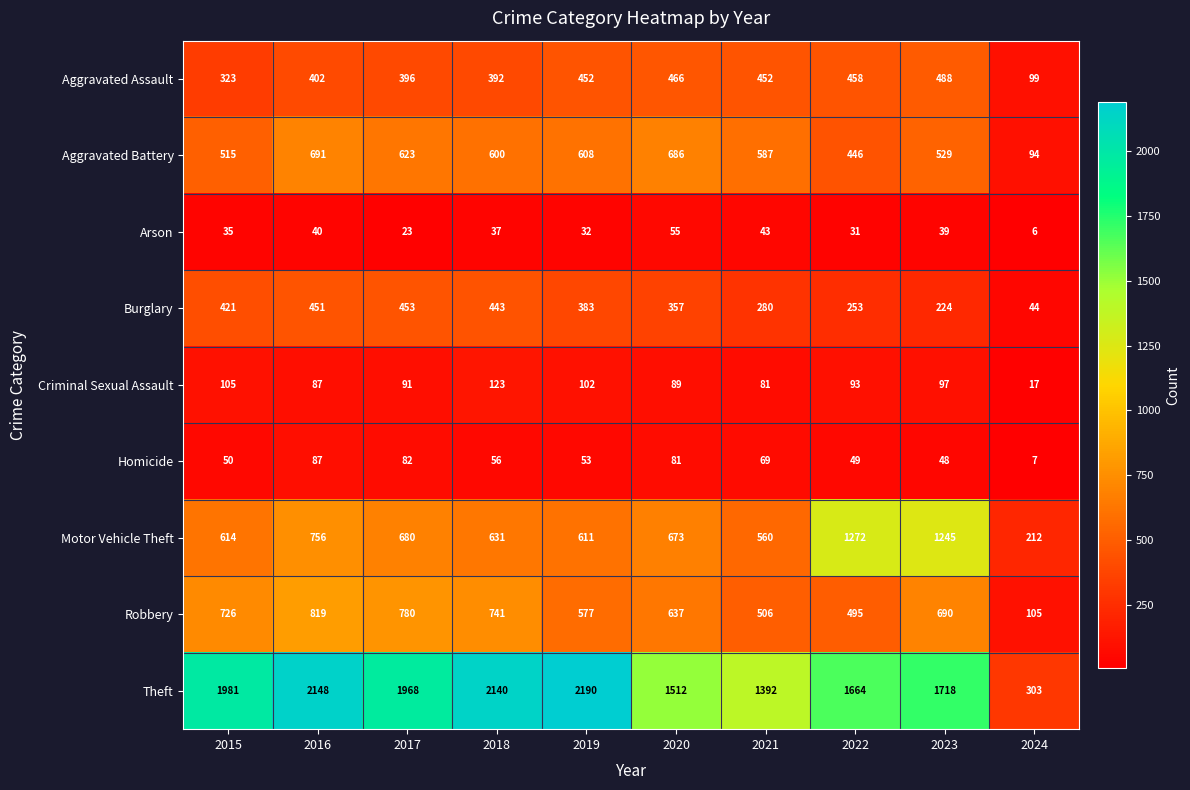

How many distinct data groups are displayed?

9